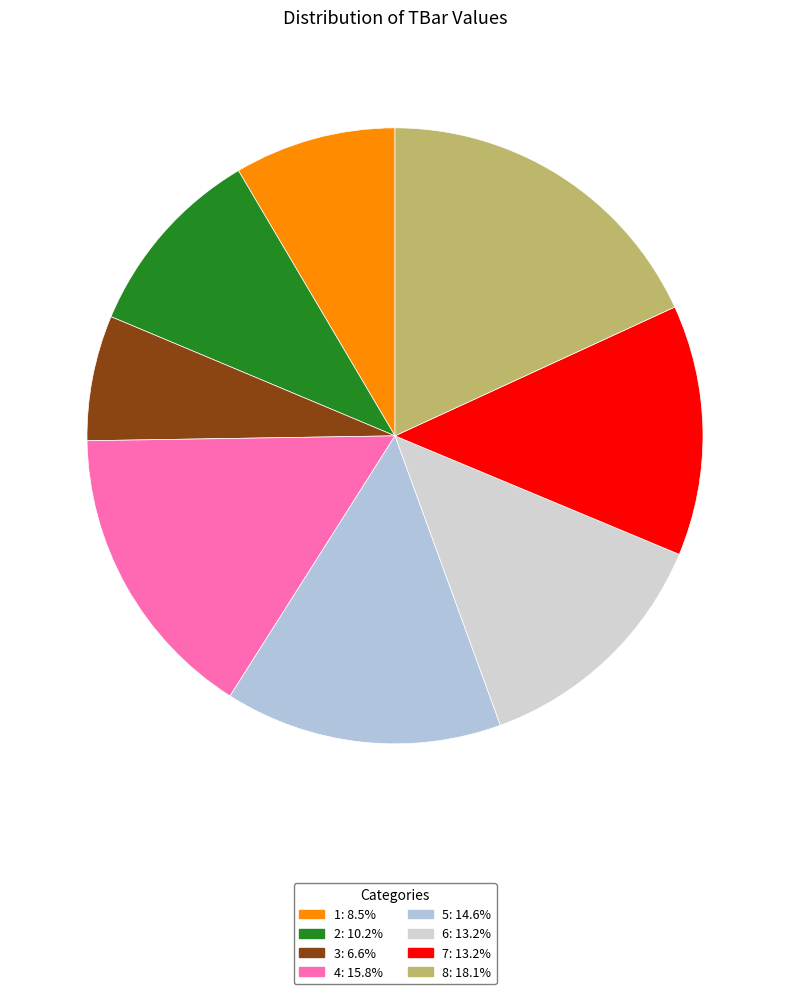

Rank the categories by value from lowest to highest.

3, 1, 2, 6, 7, 5, 4, 8